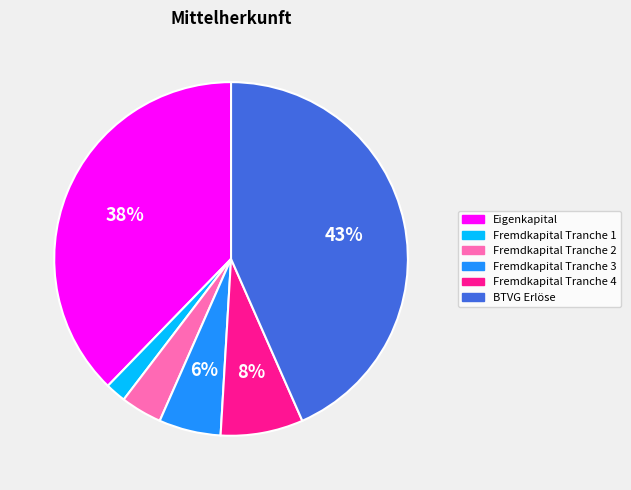

How many slices are in this pie chart?

6